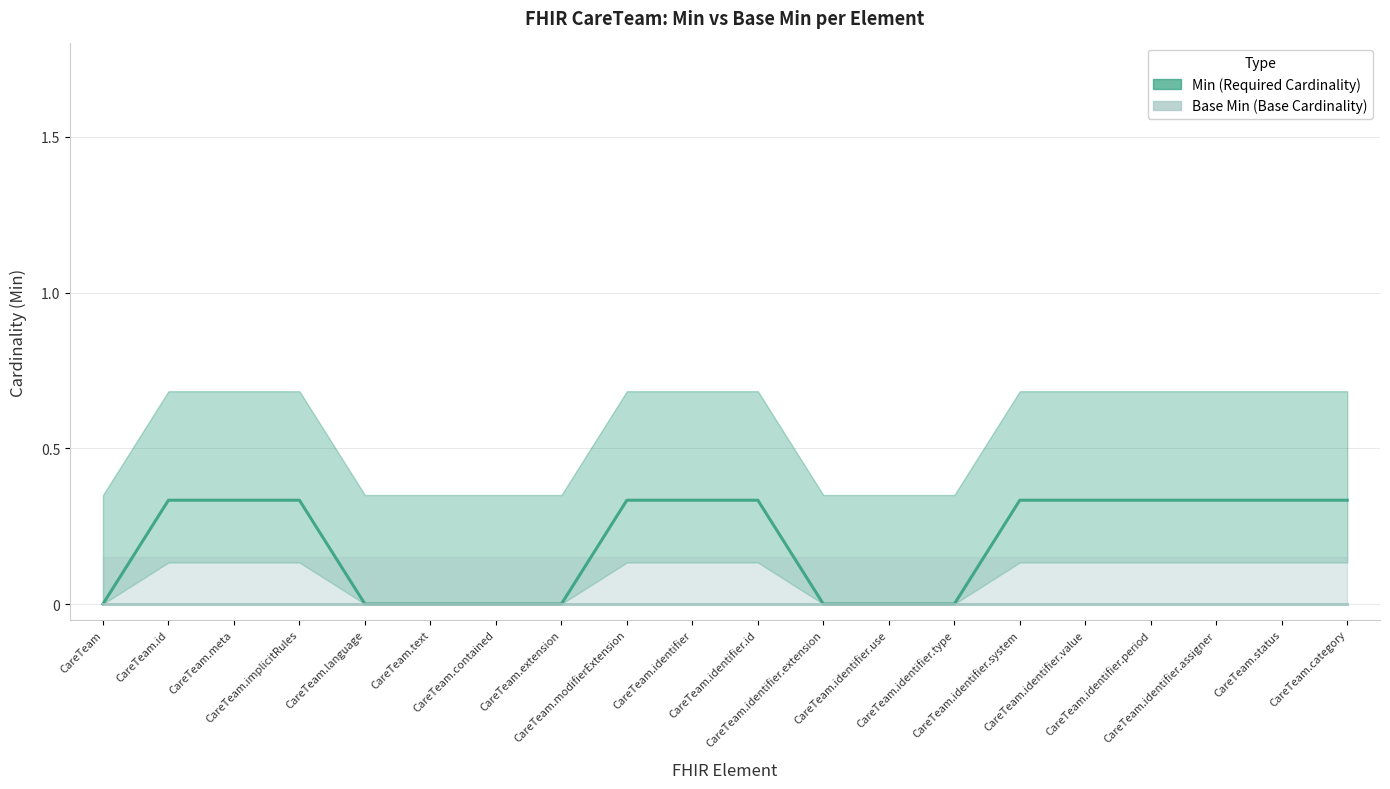

List the labels in order of Min (Required Cardinality) value, largest first.

CareTeam.id, CareTeam.meta, CareTeam.implicitRules, CareTeam.modifierExtension, CareTeam.identifier, CareTeam.identifier.id, CareTeam.identifier.system, CareTeam.identifier.value, CareTeam.identifier.period, CareTeam.identifier.assigner, CareTeam.status, CareTeam.category, CareTeam, CareTeam.language, CareTeam.text, CareTeam.contained, CareTeam.extension, CareTeam.identifier.extension, CareTeam.identifier.use, CareTeam.identifier.type